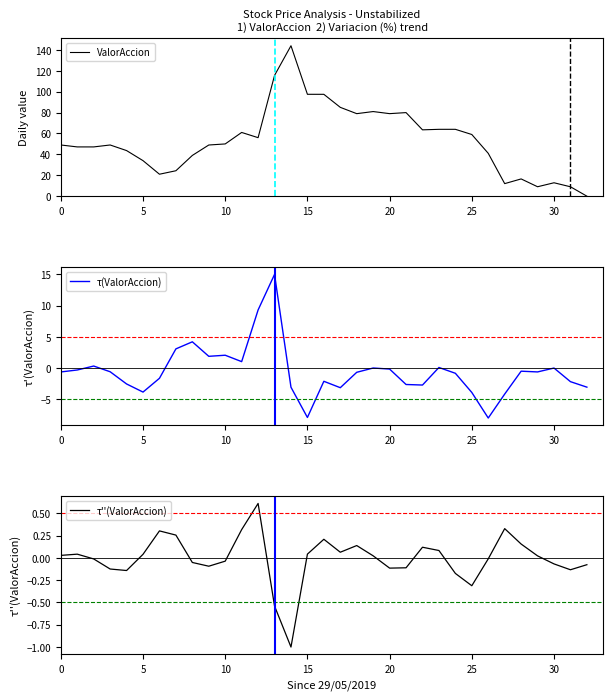

True or false: ValorAccion and τ''(ValorAccion) cross at least once.

False